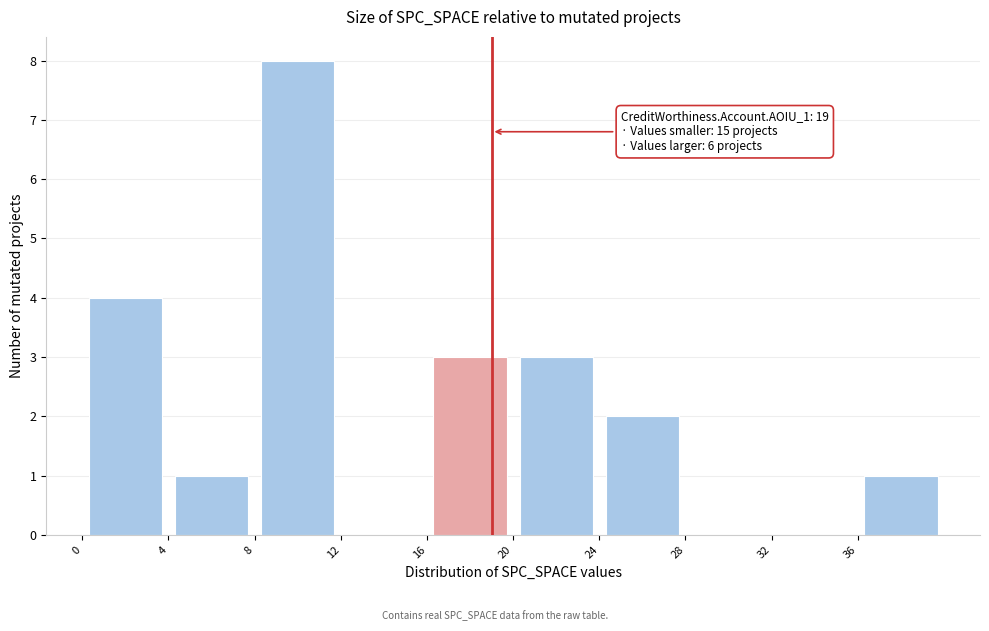

Over which range of the x-axis is the bar tallest?

8 to 12